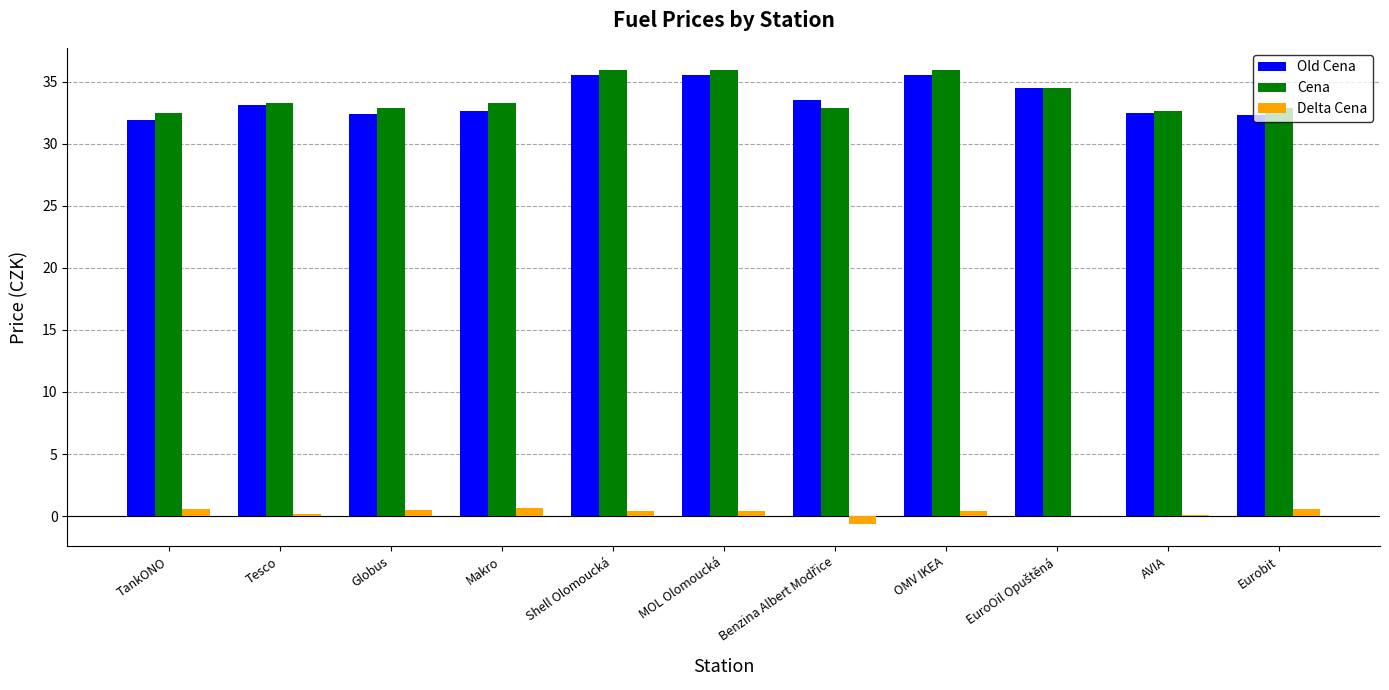

Does the chart contain stacked bars?

No